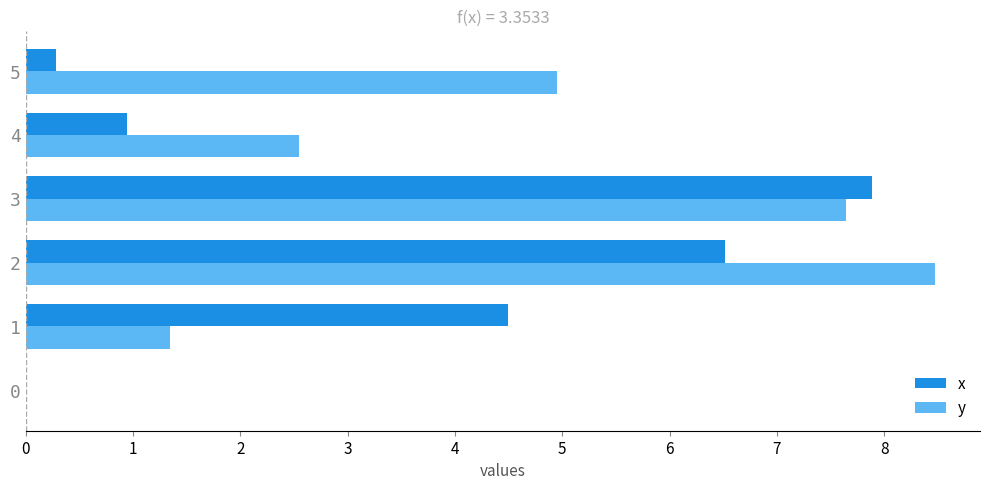

Which series has the widest spread of values?

y